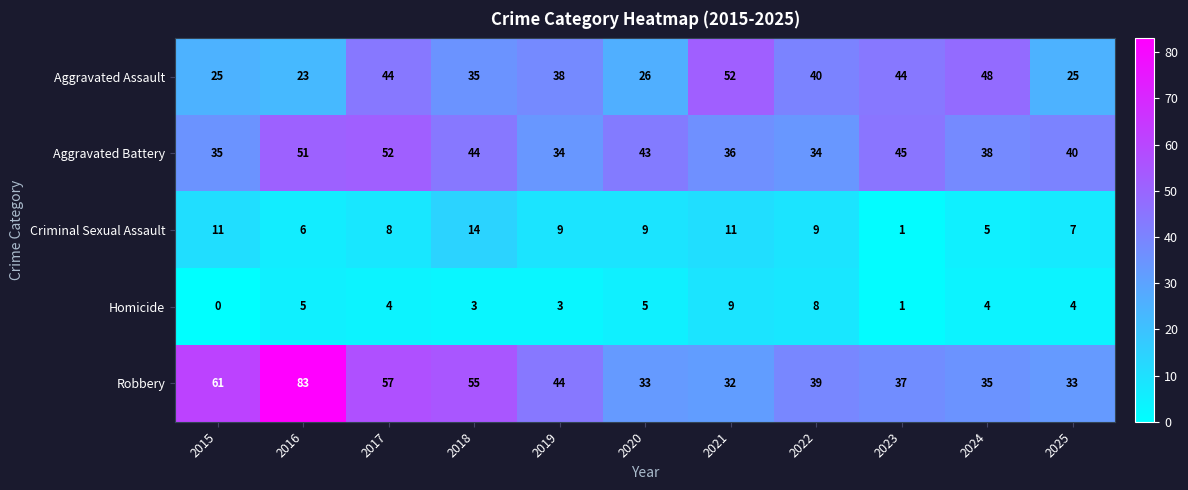

At 2015, list the series in order from smallest to largest.

Homicide, Criminal Sexual Assault, Aggravated Assault, Aggravated Battery, Robbery